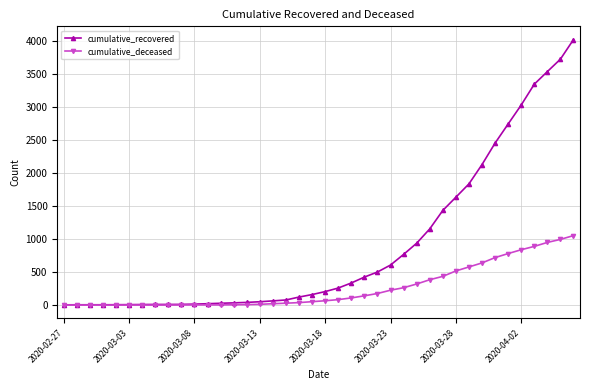

What is the lowest value of the cumulative_recovered series?

3